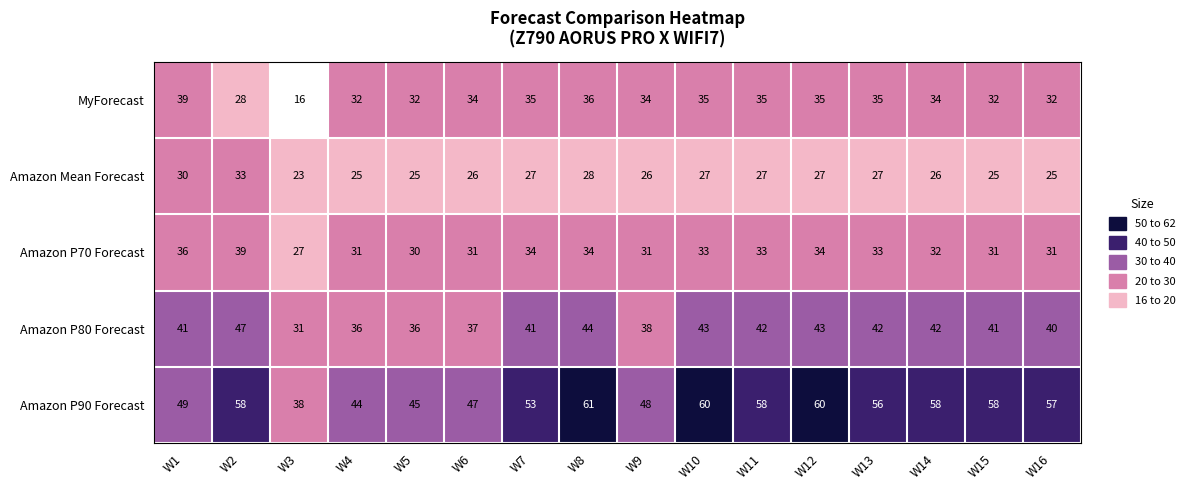

The Amazon P90 Forecast series shows 53 at W7. True or false?

True